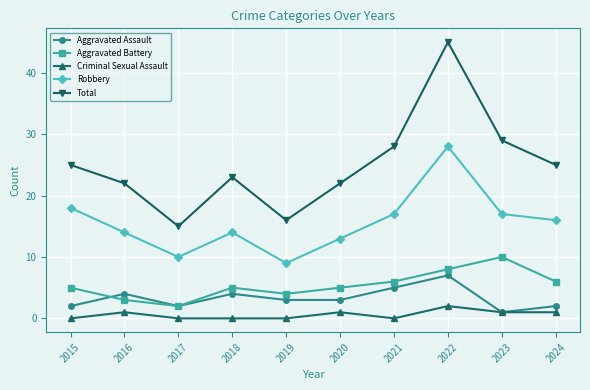

At which label is Total closest to 30?

2023